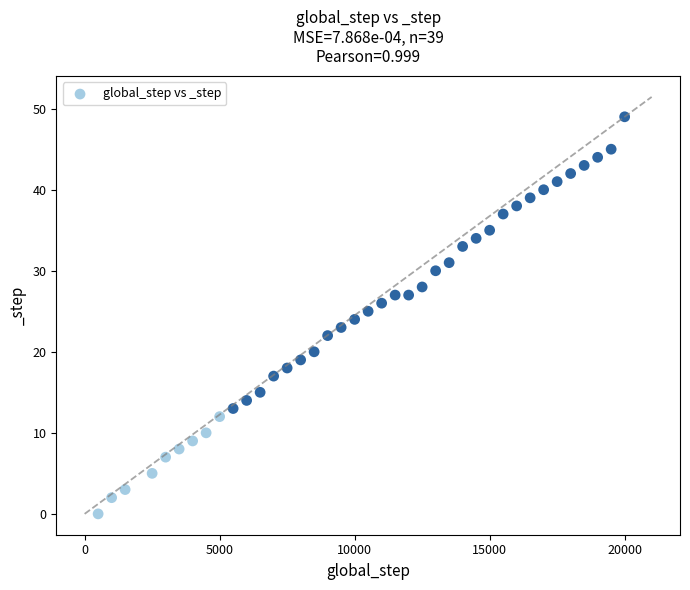

What is the range of X values (max minus min)?

19500